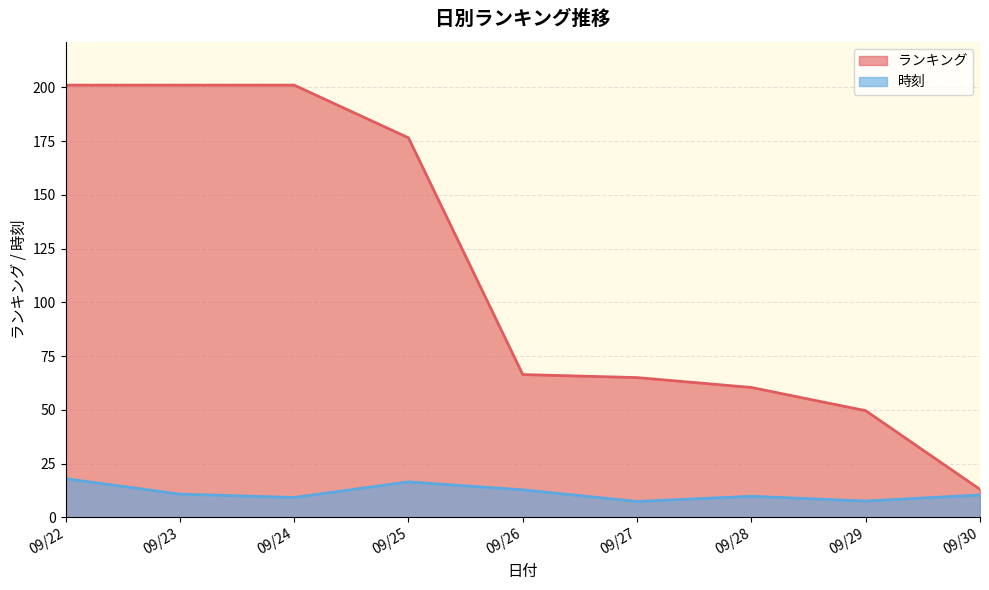

What is the difference between the 時刻 values at 09/30 and 09/26?

2.4